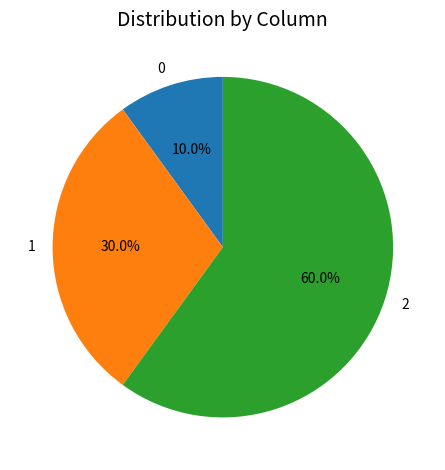

Is it true that 1 is 36% of the pie?

False